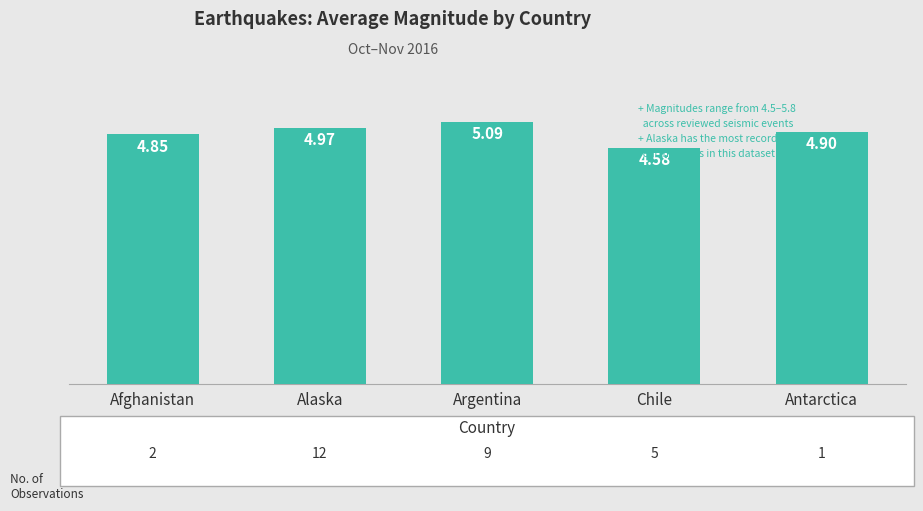

Does the chart contain any negative values?

No